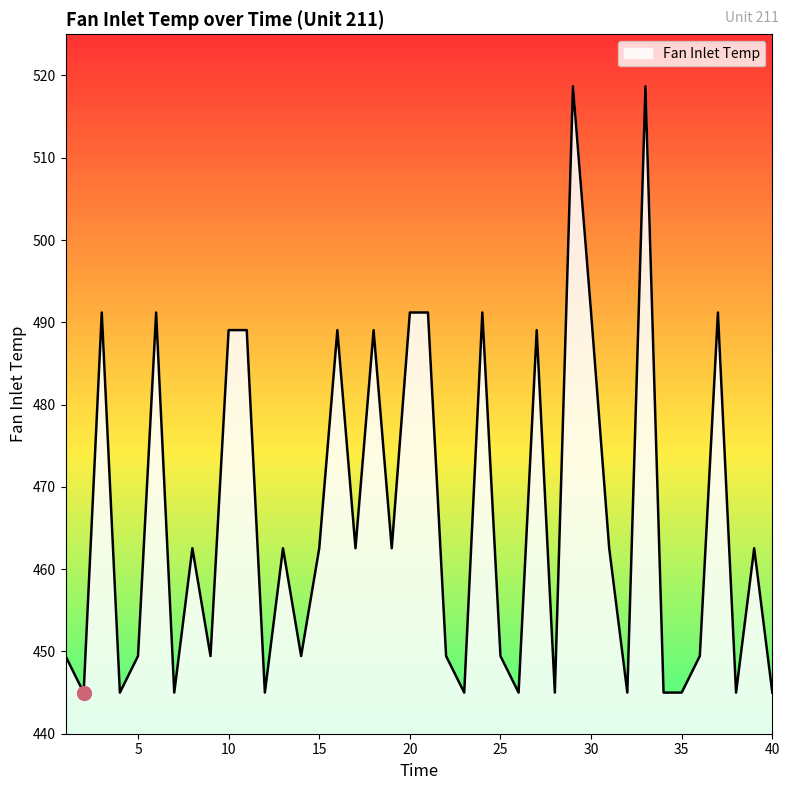

What is the difference between the maximum and minimum values?

73.7